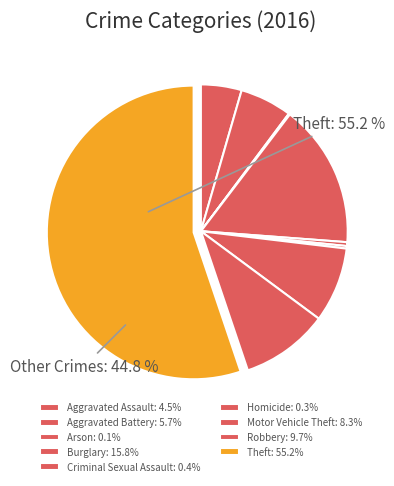

Which slice represents more than half of the pie?

Theft